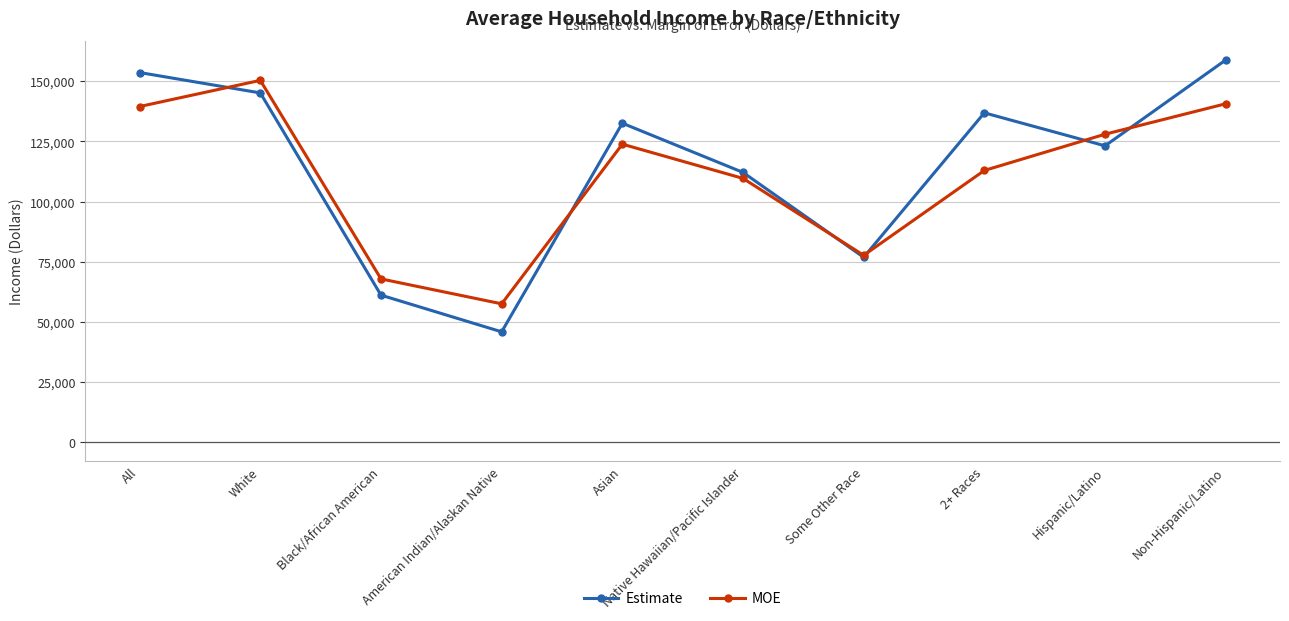

What is the minimum value for MOE?

57493